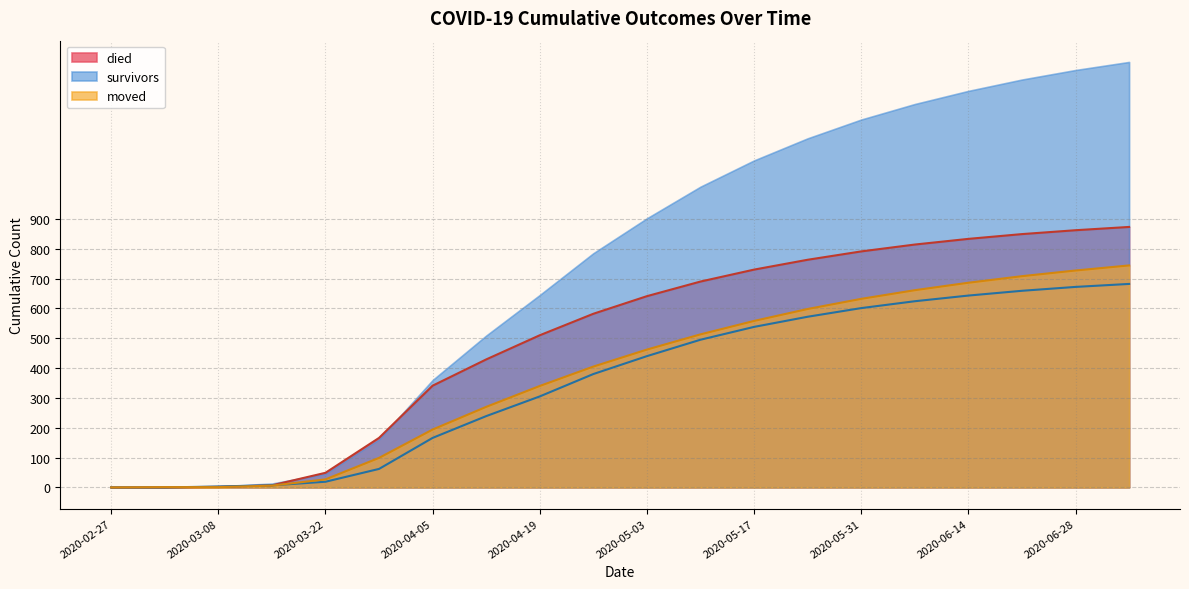

What position from the right is 2020-03-29?

15